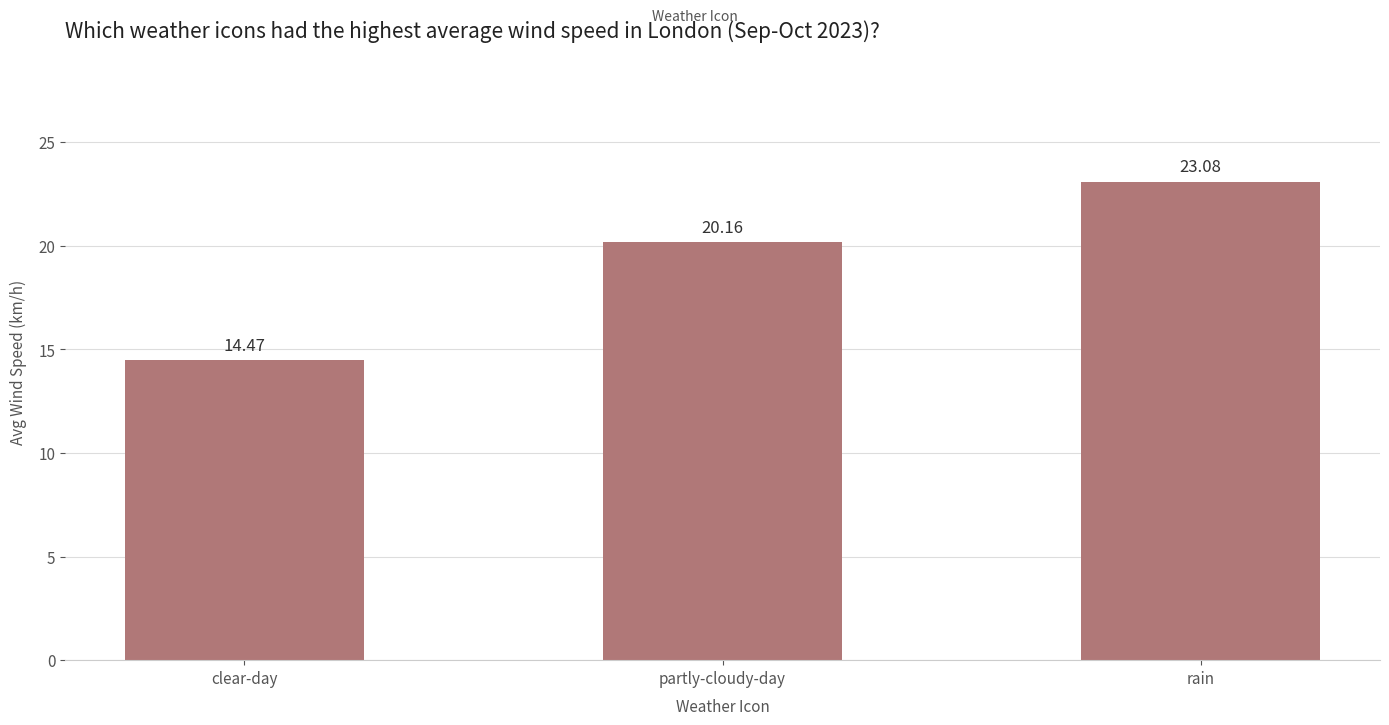

How many categories are shown in the chart?

3